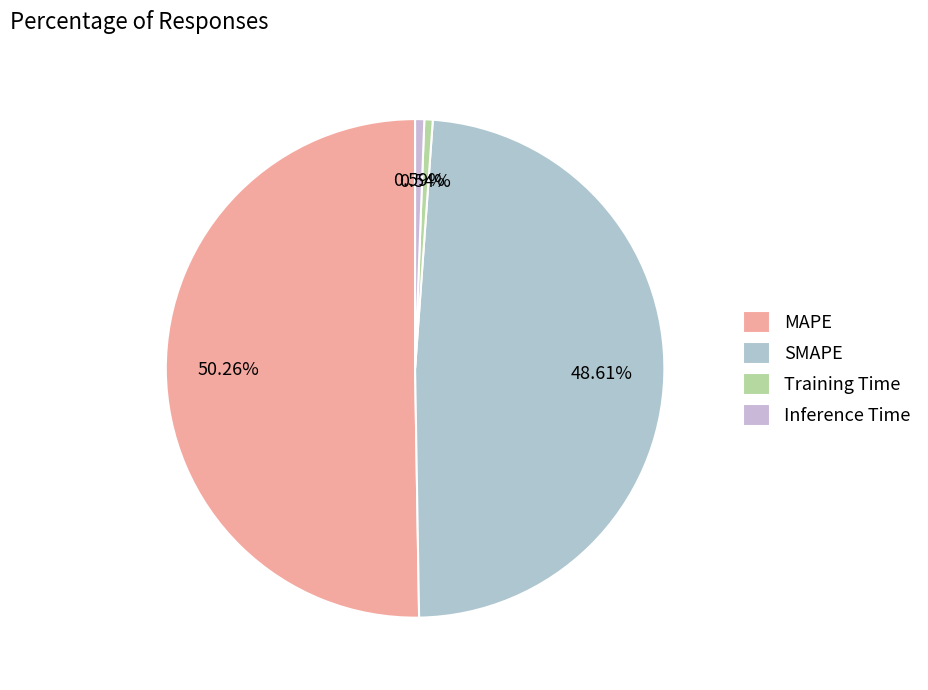

What is the majority slice?

MAPE